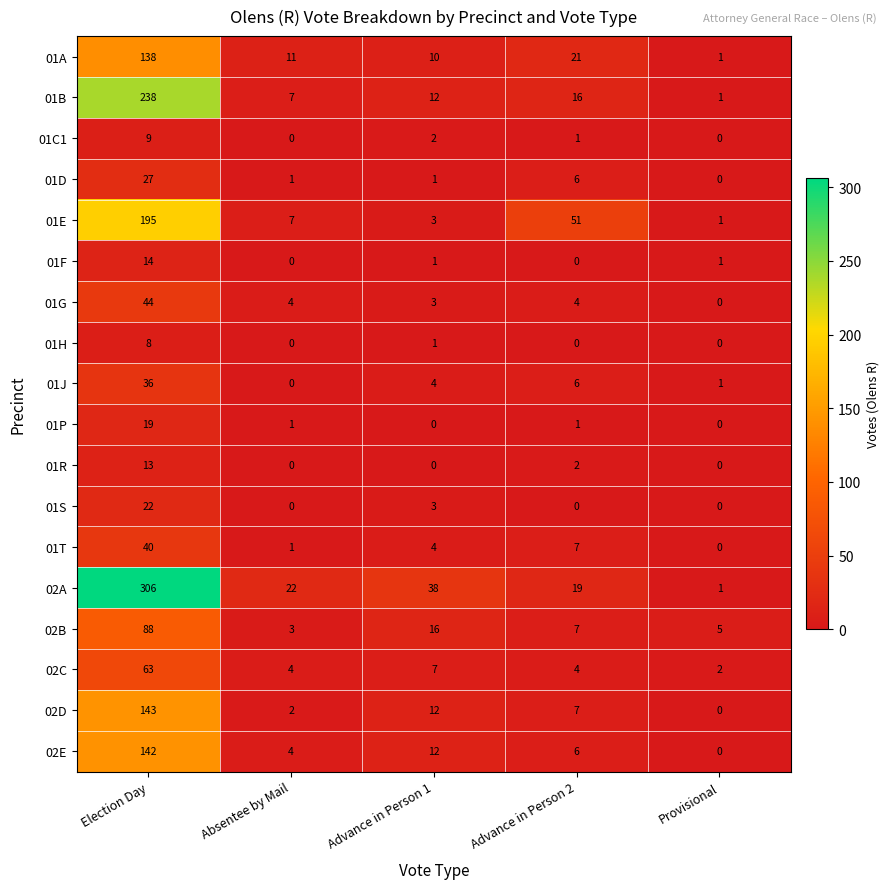

Rank the series by their maximum value, from lowest to highest.

01H, 01C1, 01R, 01F, 01P, 01S, 01D, 01J, 01T, 01G, 02C, 02B, 01A, 02E, 02D, 01E, 01B, 02A